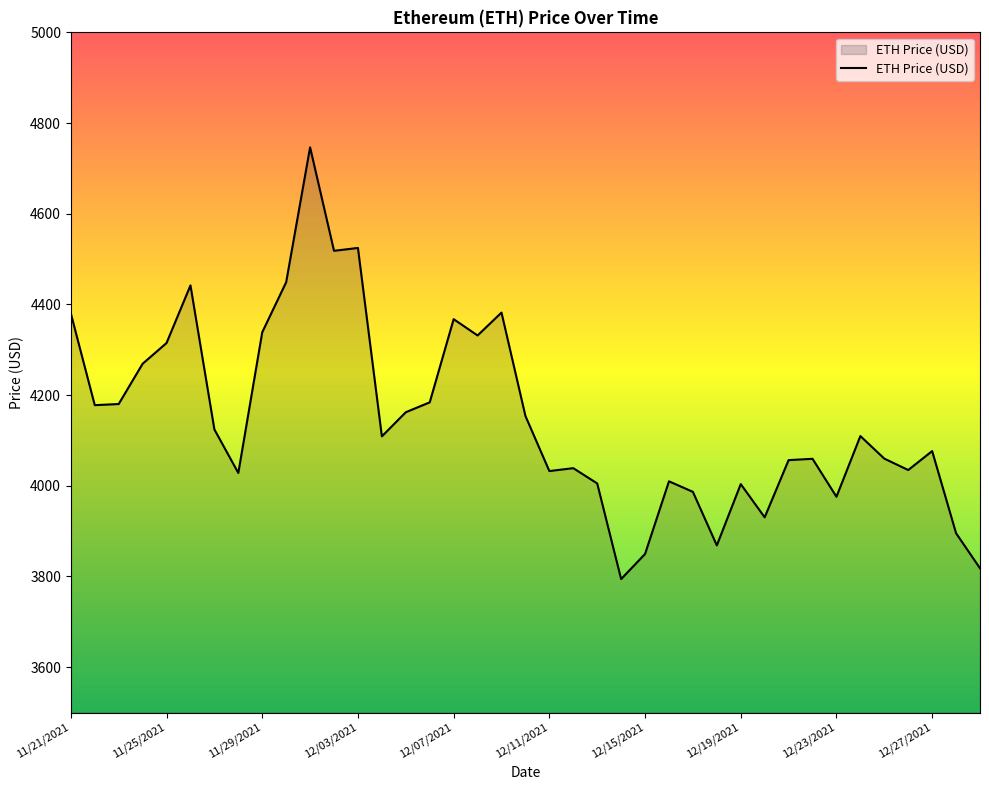

True or false: the data has more than 1 interior local peaks.

True